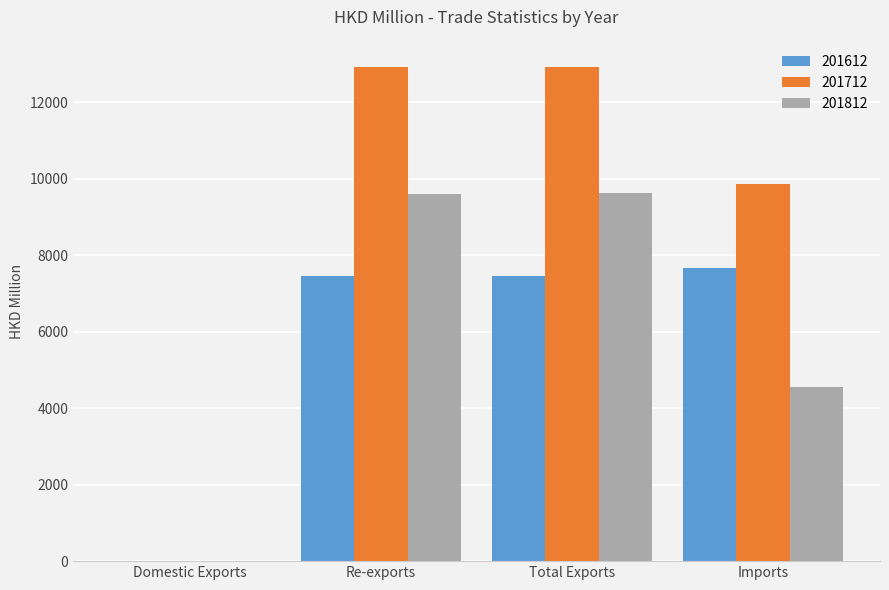

What is the sum of all 201612 values?

22579.1